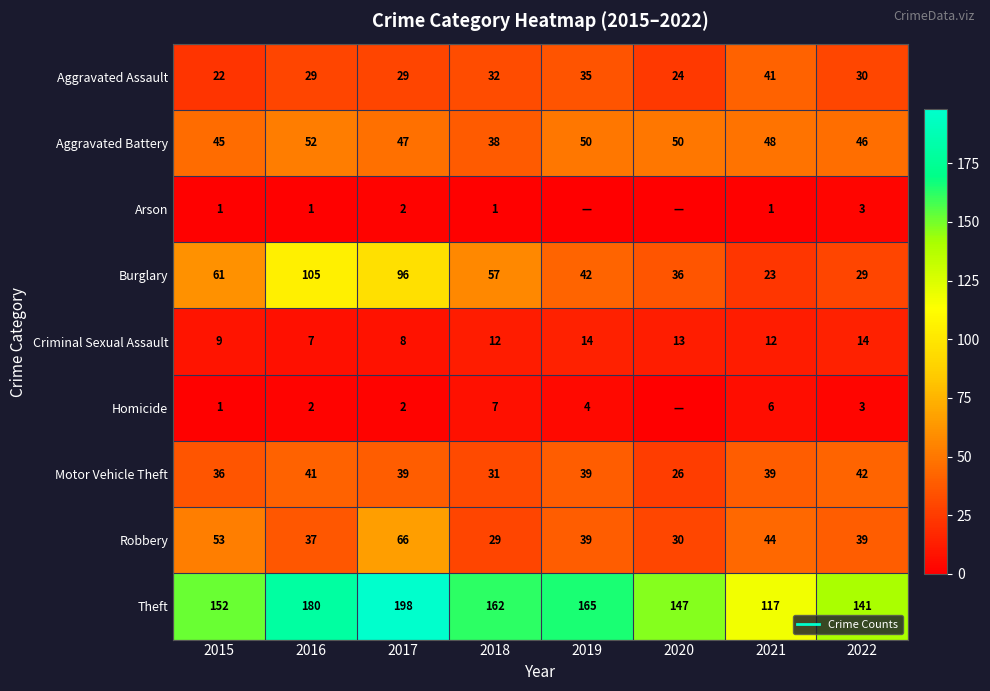

At which label does Aggravated Battery reach its peak?

2016